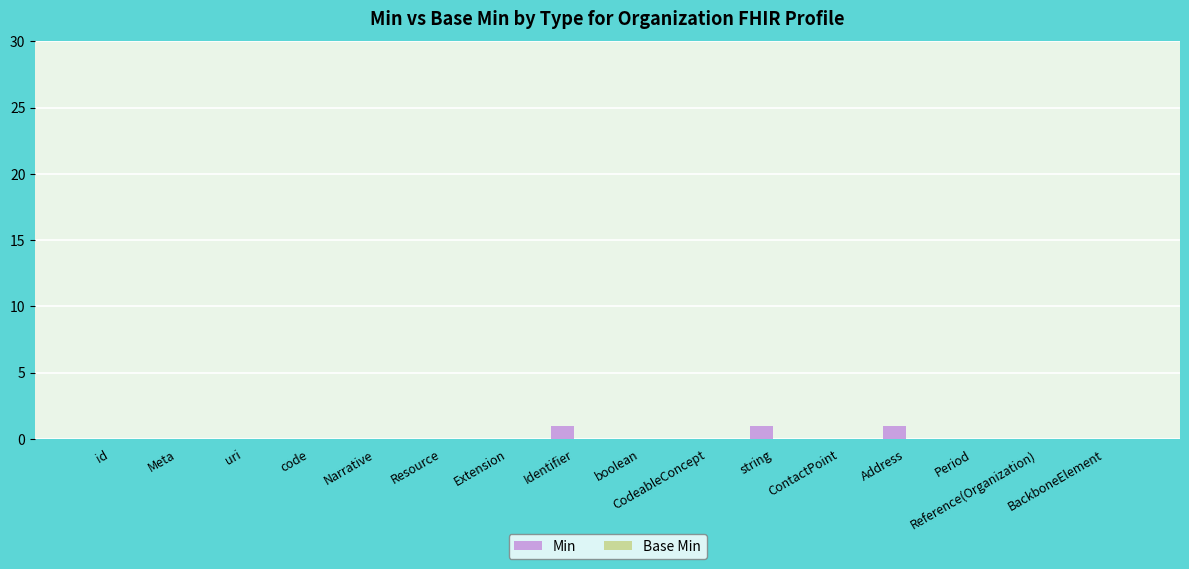

What is the sum of all values?

3